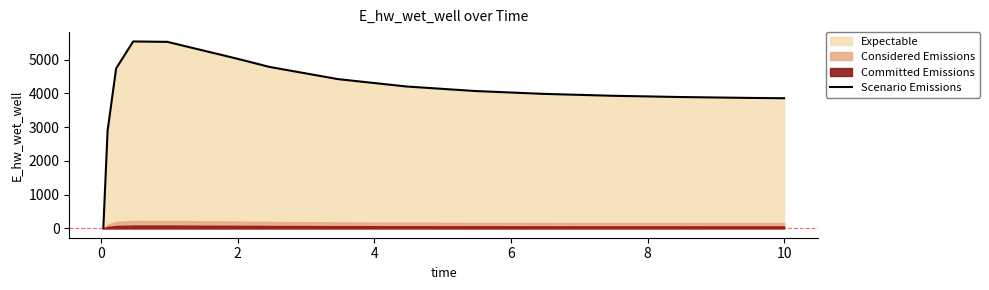

What is the maximum value for Scenario Emissions?

5541.1